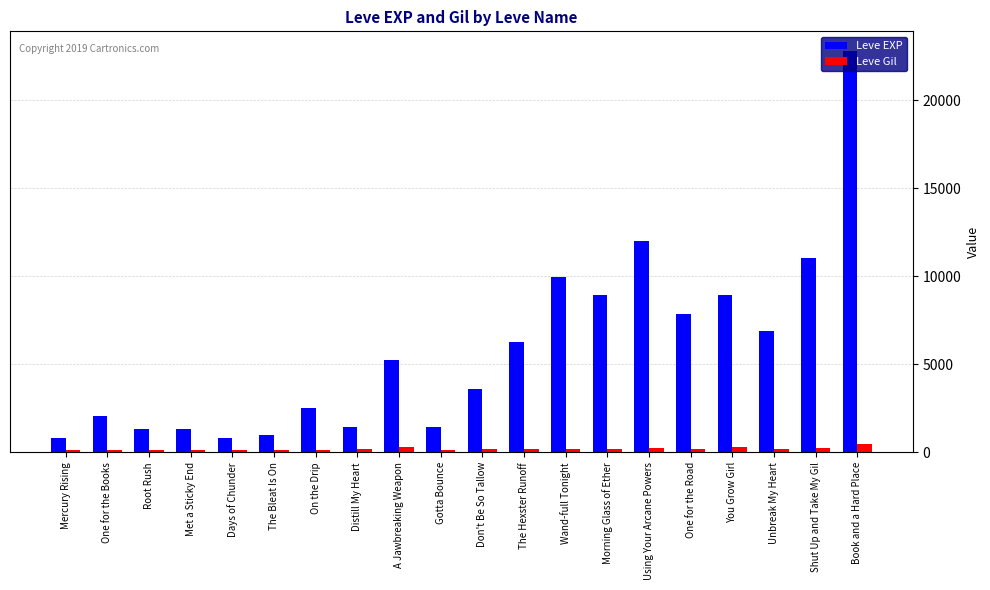

What is the total value across all series at Unbreak My Heart?

7055